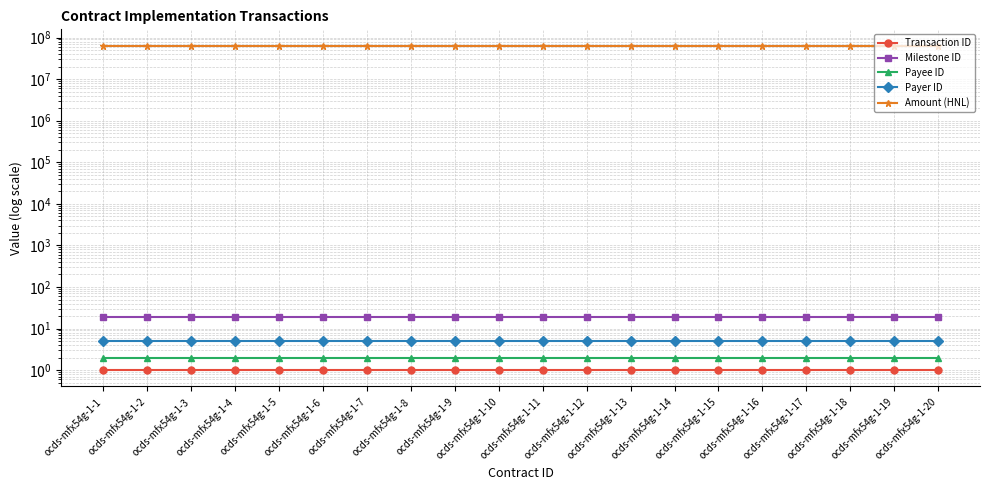

Which has a higher value, ocds-mfx54g-1-16 or ocds-mfx54g-1-19?

ocds-mfx54g-1-16